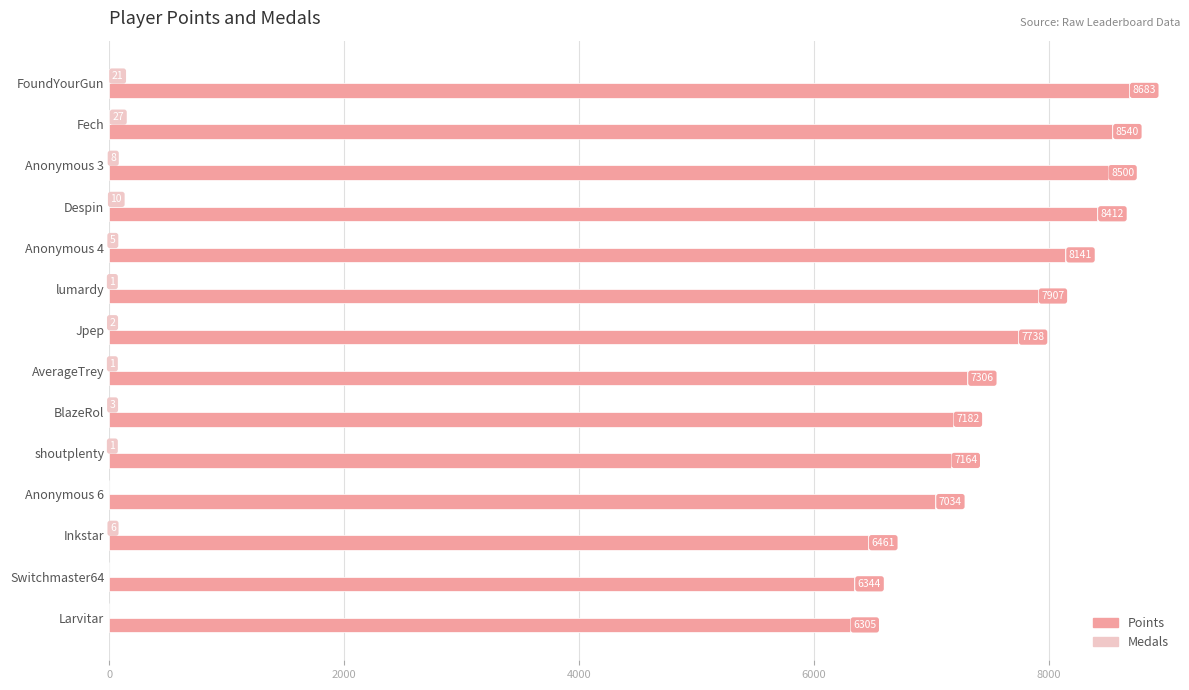

At which category is the sum across all series the highest?

FoundYourGun